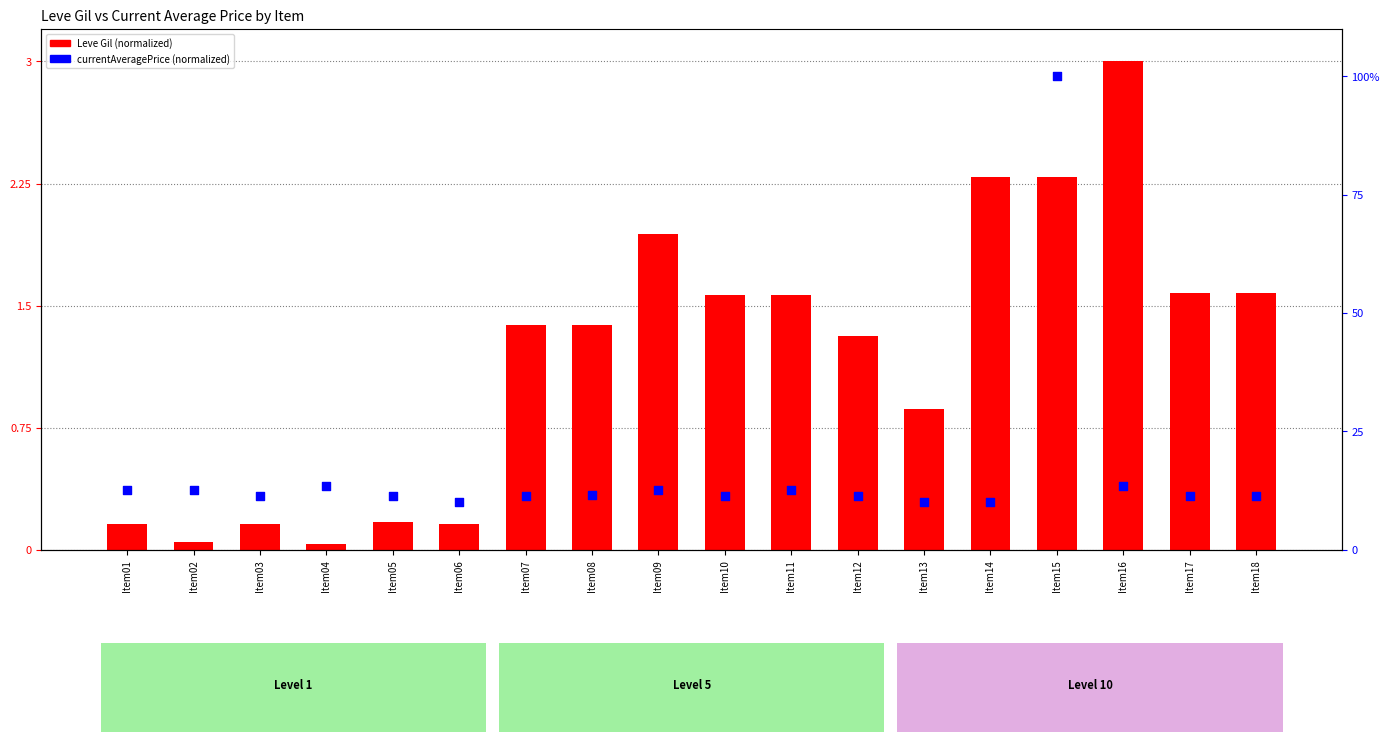

At how many categories does at least one series exceed 29?

1